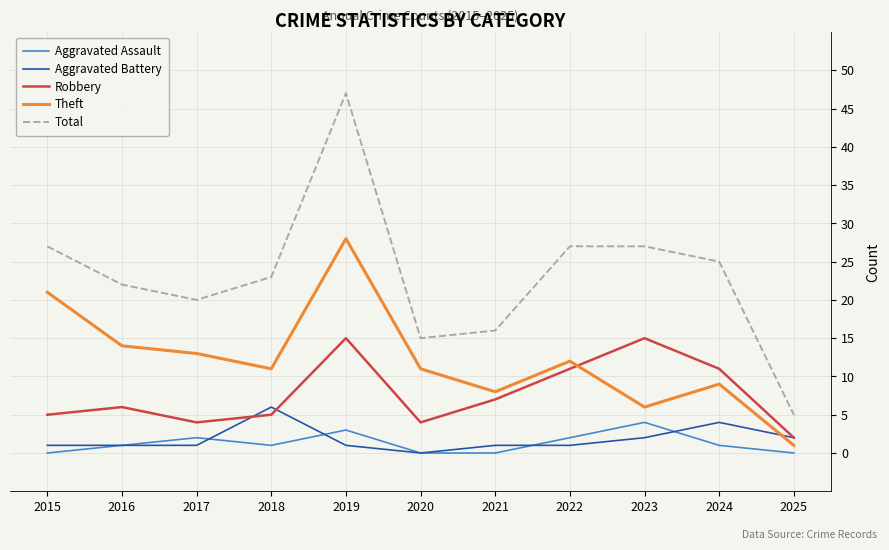

Is it true that Aggravated Assault equals 6 at 2023?

False